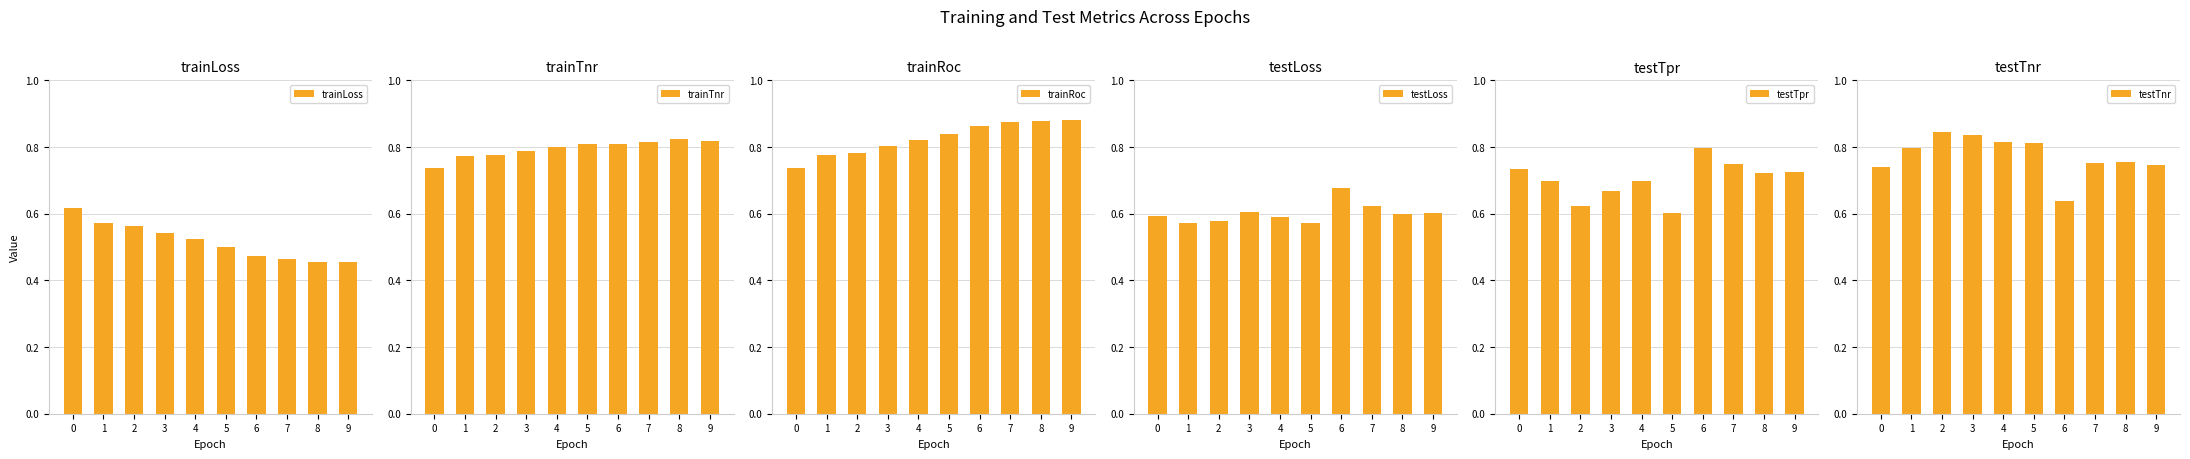

How many distinct data groups are displayed?

6